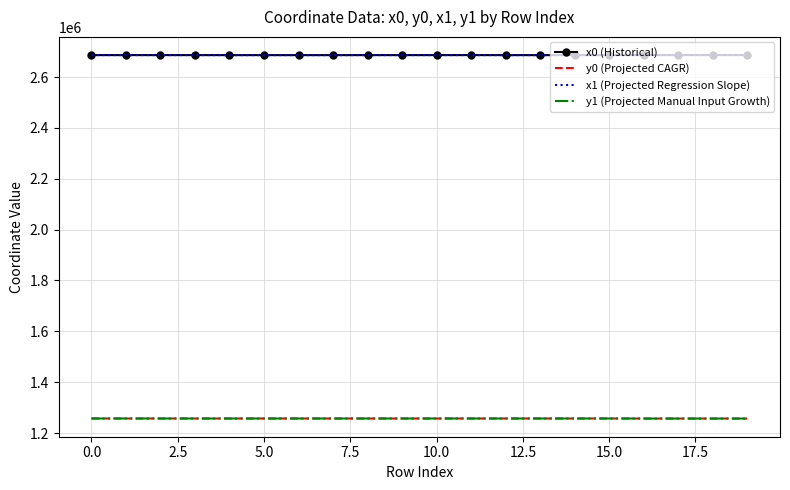

What is the maximum value for x0 (Historical)?

2686329.5